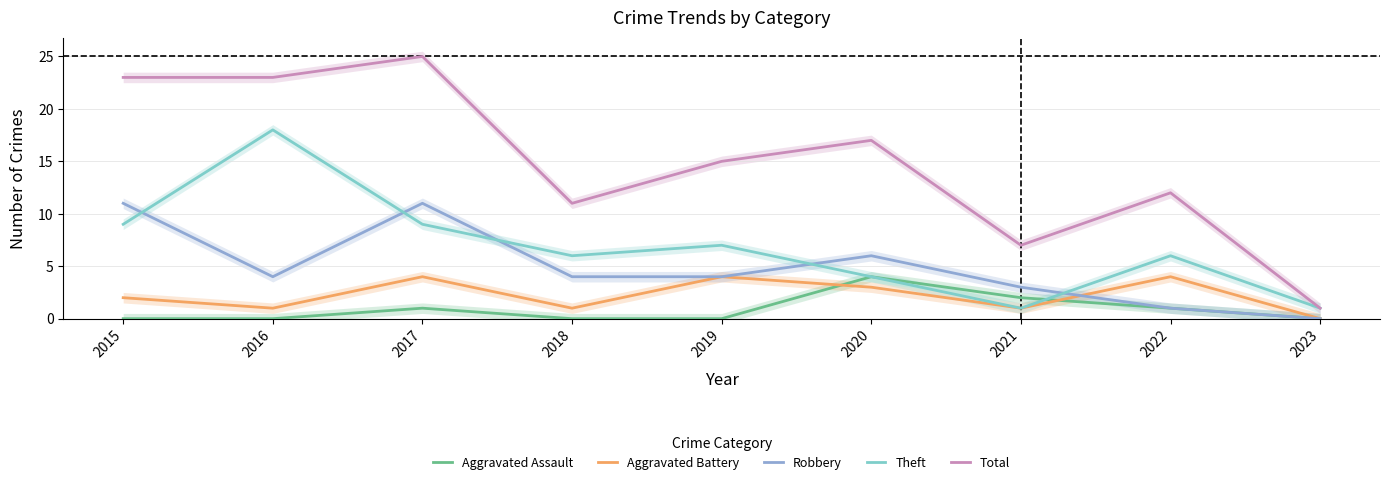

List the labels in order of Aggravated Battery value, largest first.

2017, 2019, 2022, 2020, 2015, 2016, 2018, 2021, 2023